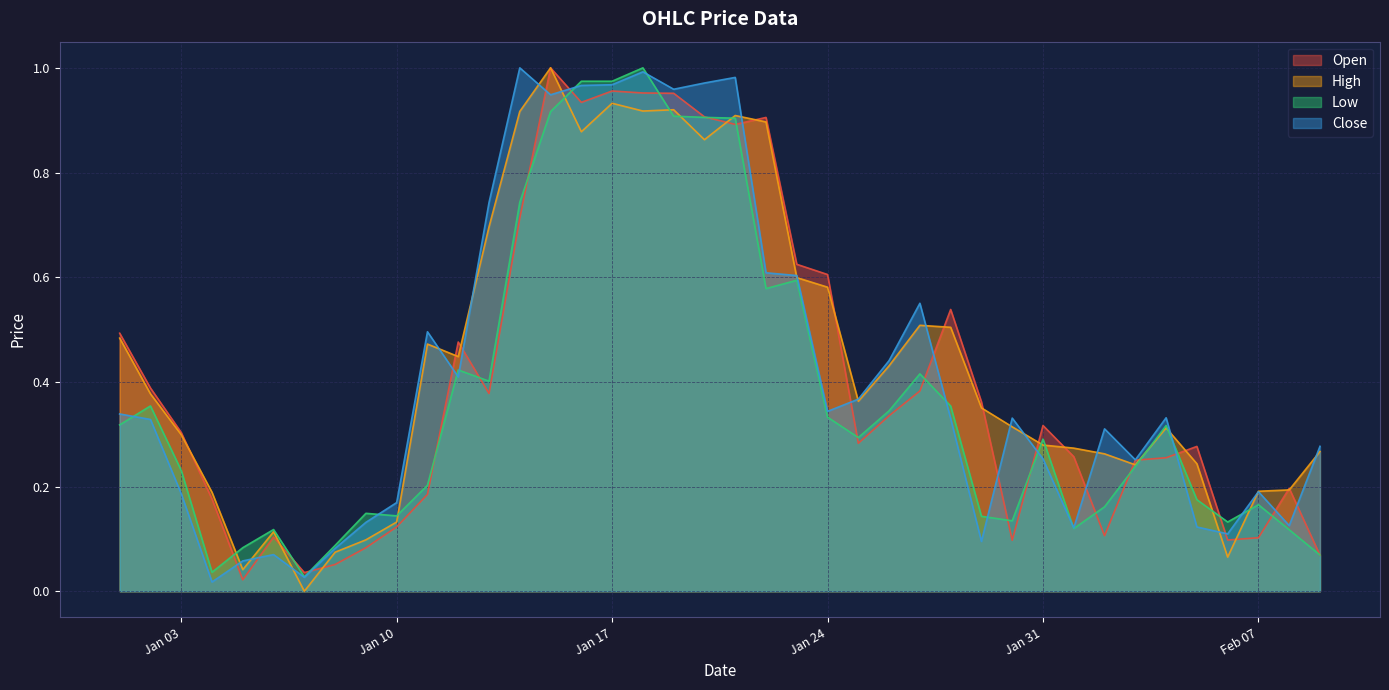

What is the average value of the Open series?

0.4